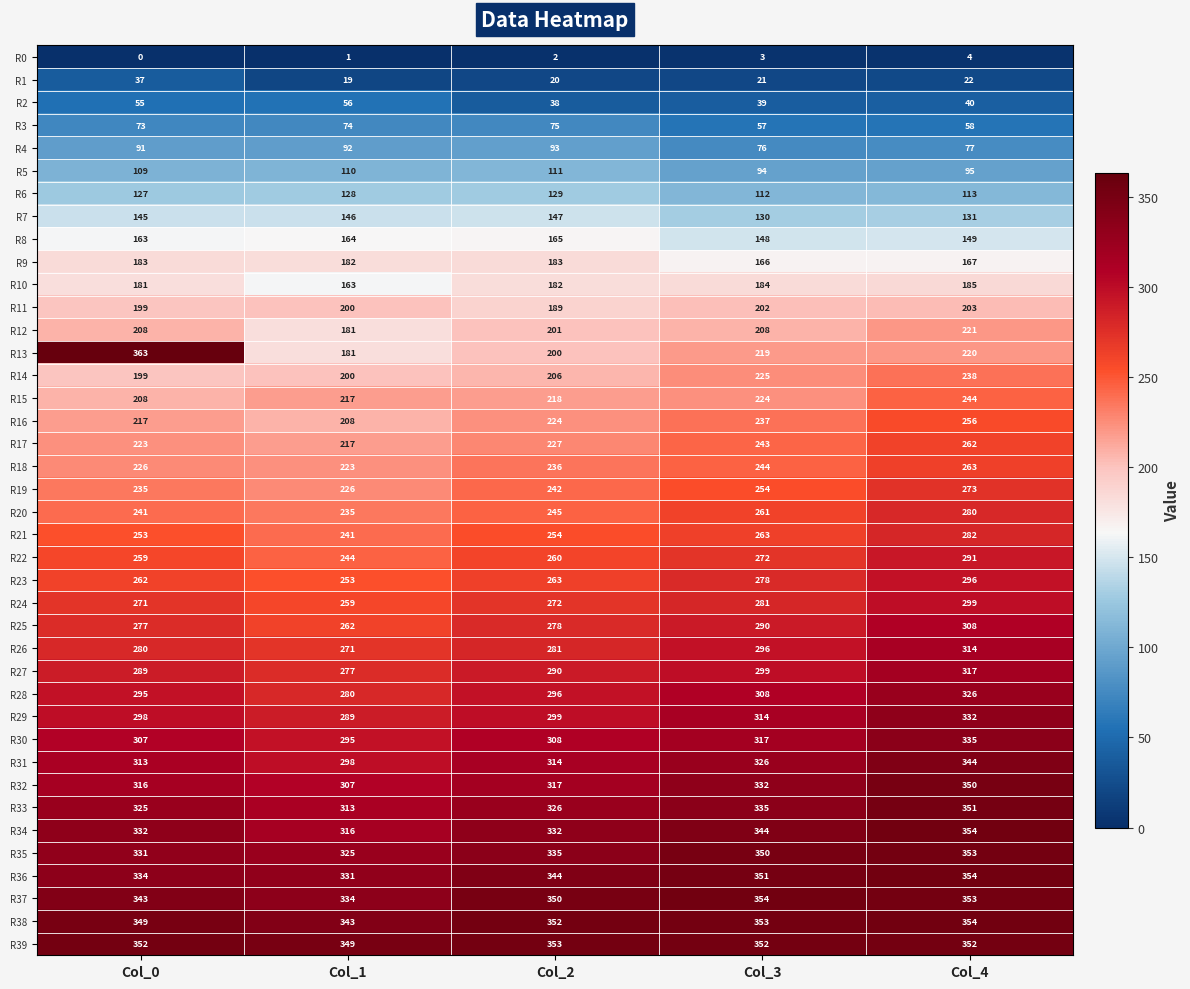

At how many categories does at least one series exceed 252?

5